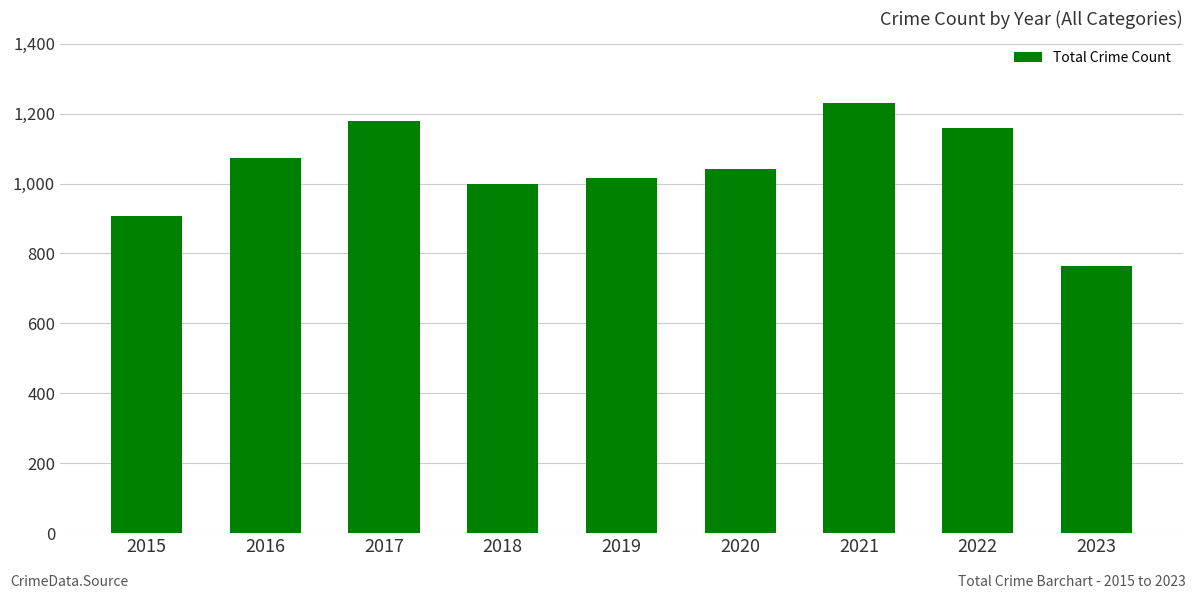

What is the change in value from 2015 to 2017?

+271